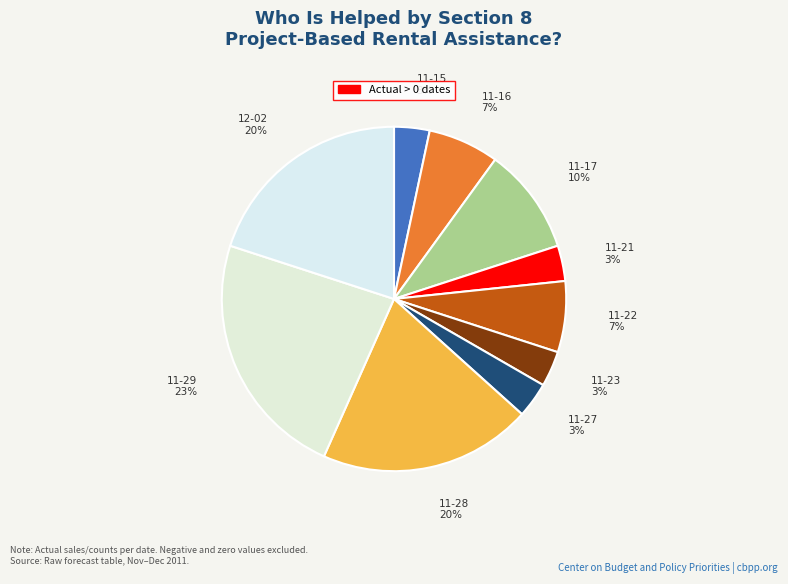

To the nearest percent, what is the difference between the 11-28 and 11-21 slice percentages?

17%